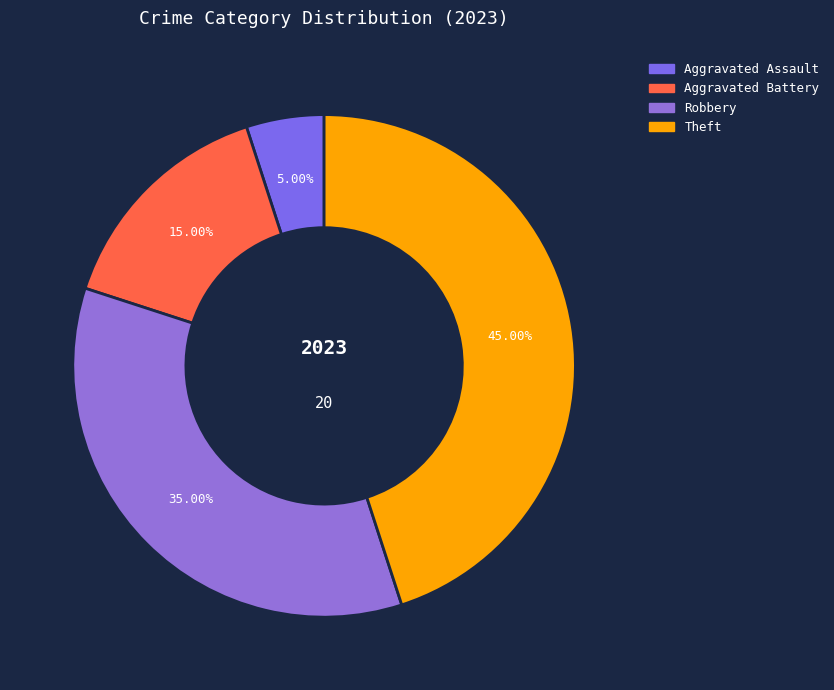

How many segments does this pie chart have?

4